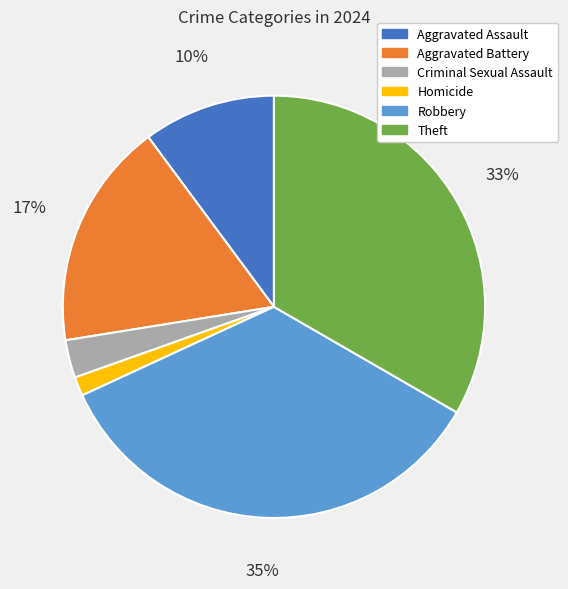

Between Aggravated Assault and Theft, which is larger?

Theft